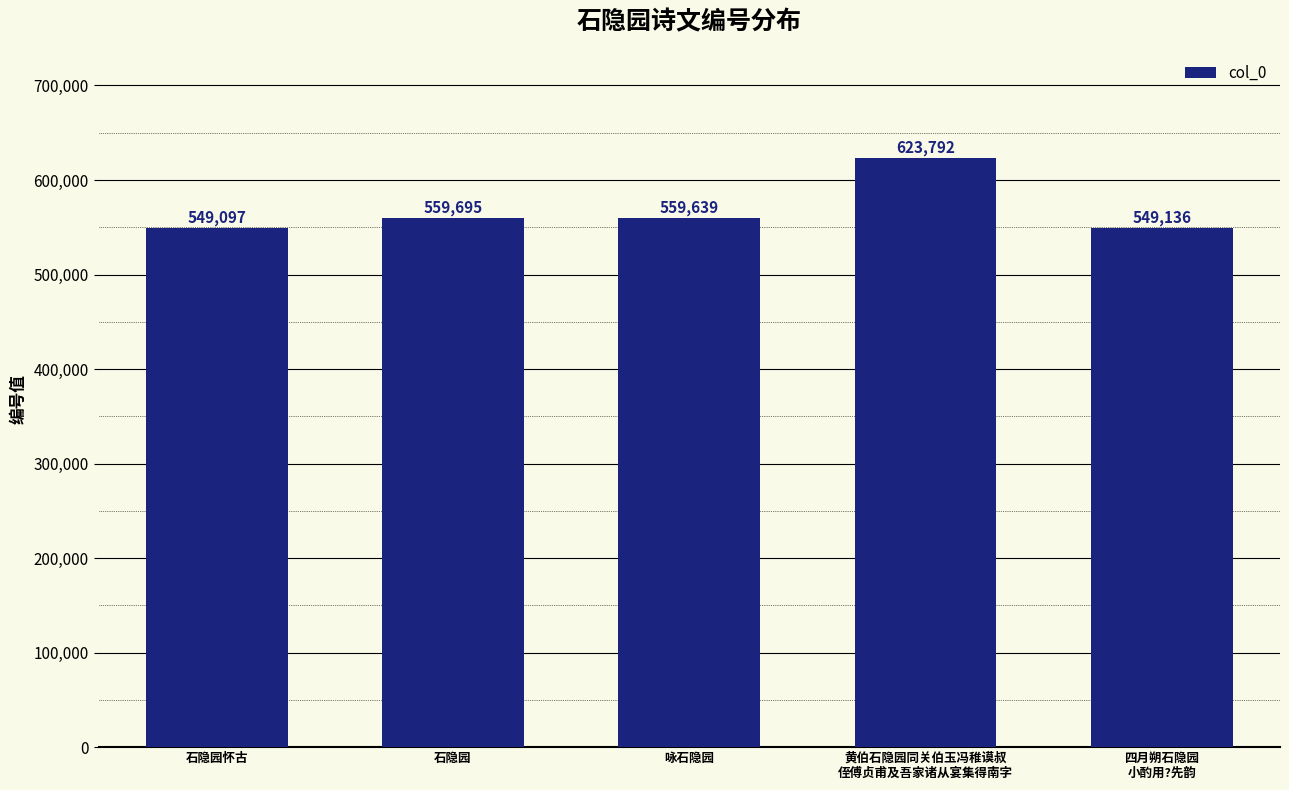

Read the value at 咏石隐园, to the nearest 50.

559650